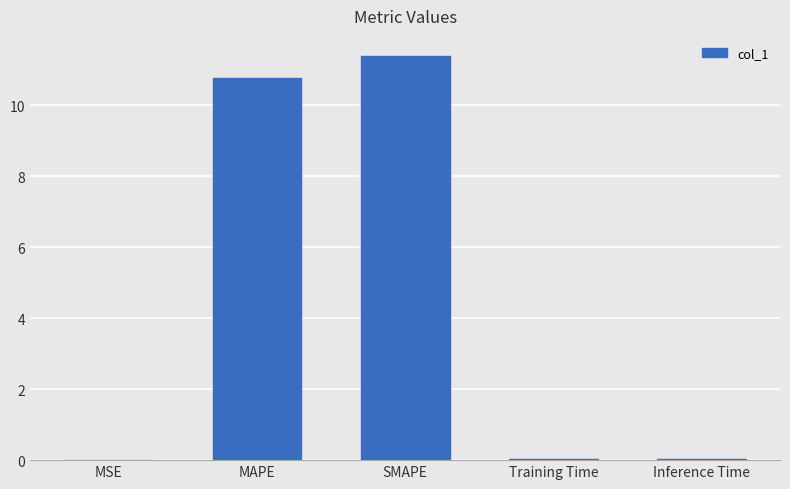

True or false: the data shows 0.0 at Inference Time.

True